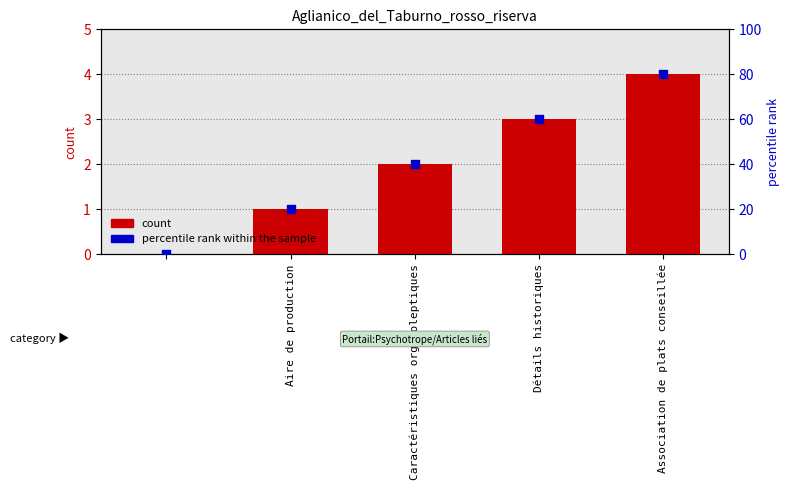

Which series has the widest spread of Y values?

percentile rank within the sample